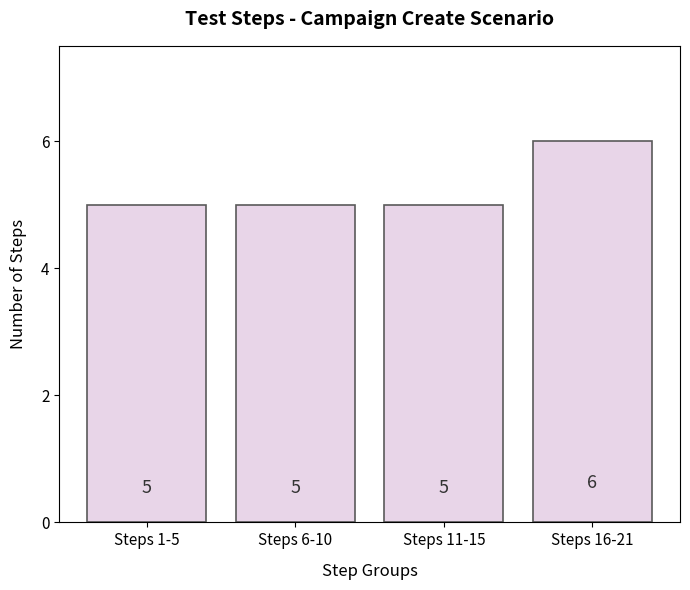

What is the average value?

5